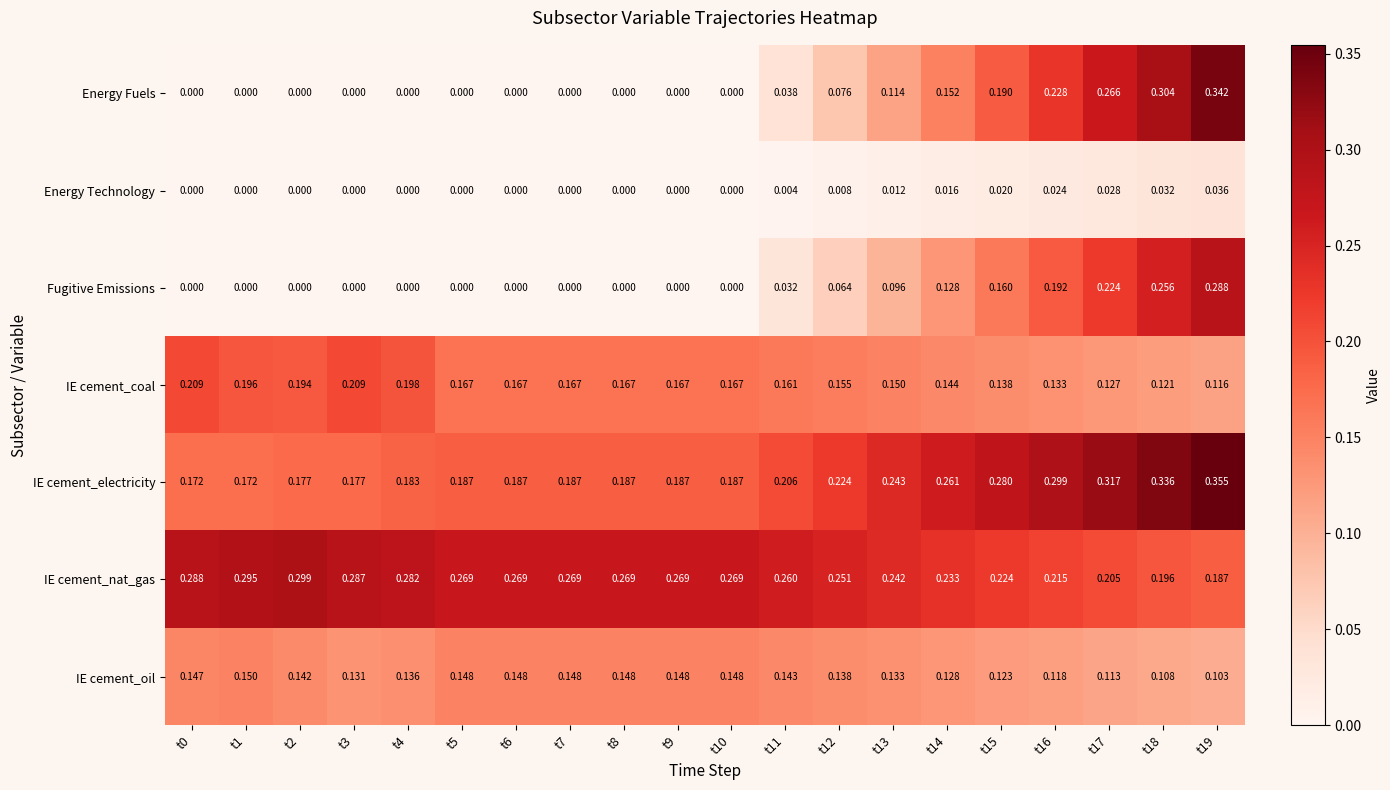

Is the value of IE cement_electricity at t7 greater than the value of IE cement_oil at t4?

Yes